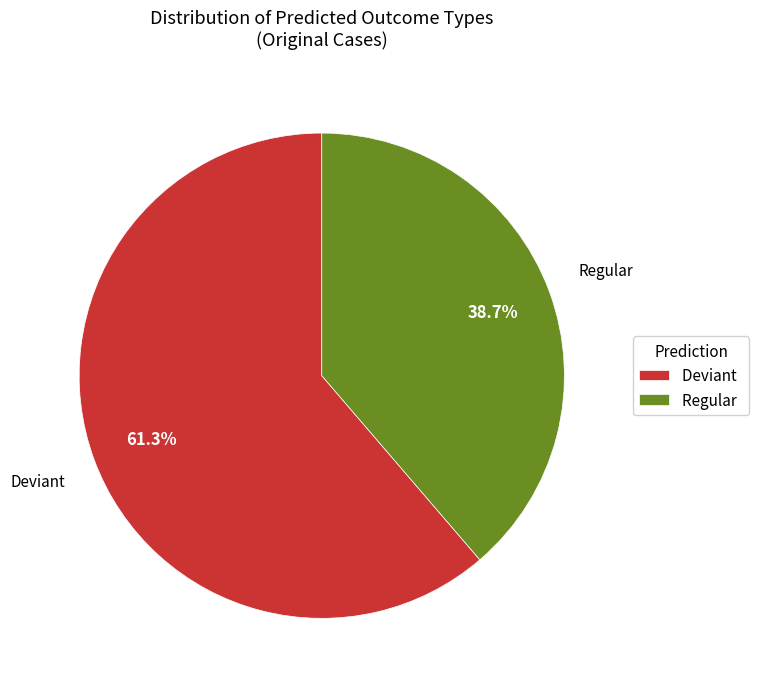

How many segments does this pie chart have?

2